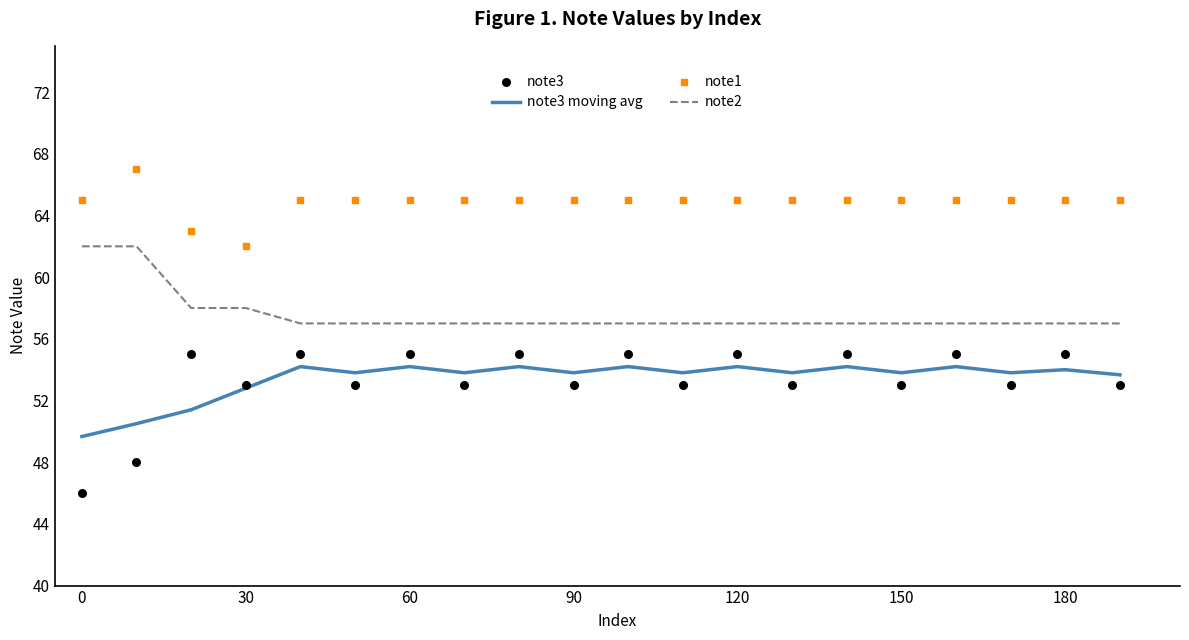

True or false: note2 has a value of 105.7 at 0.

False